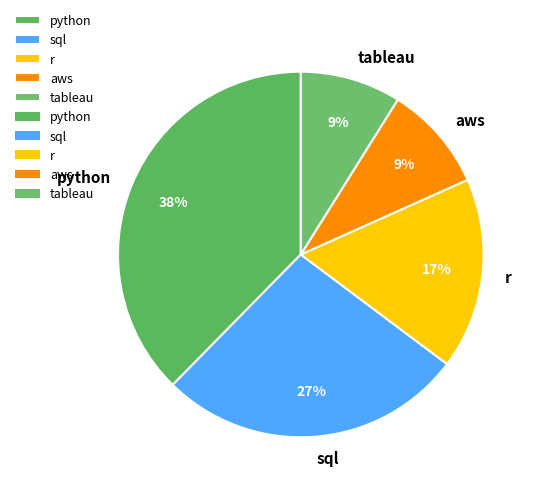

Which has a higher value, aws or sql?

sql